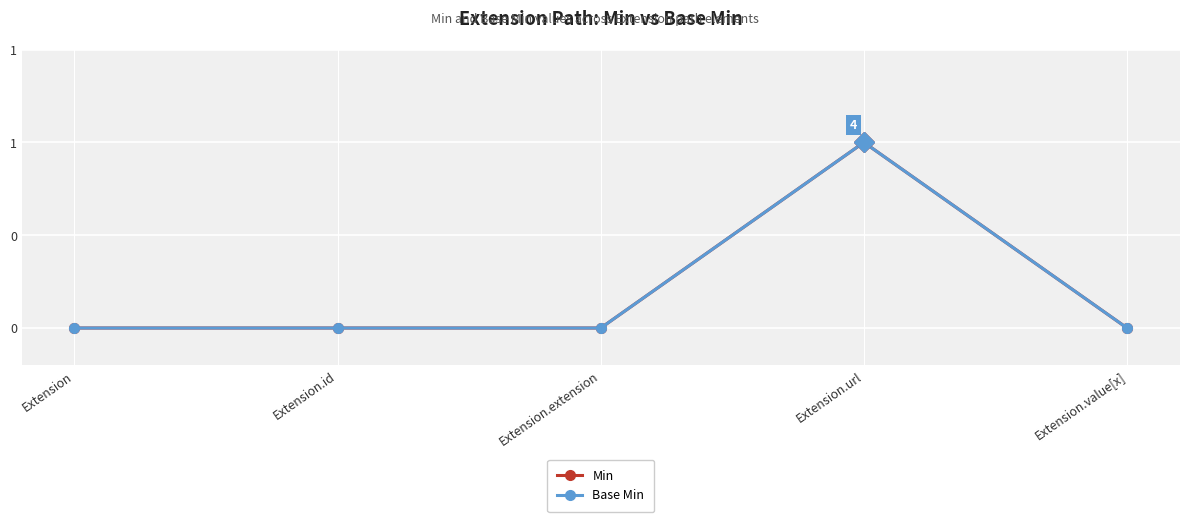

Does the chart have visible grid lines?

Yes